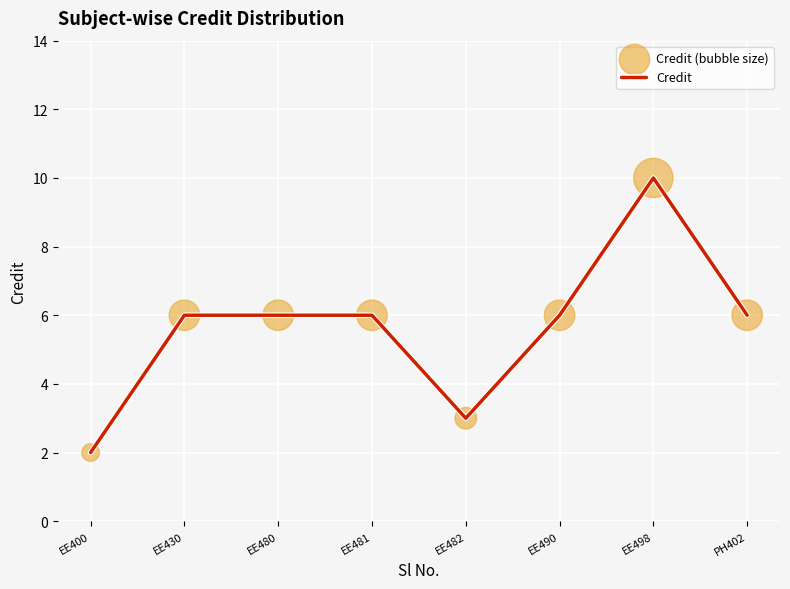

Approximately how many times larger is the value at EE400 compared to EE482?

0.7